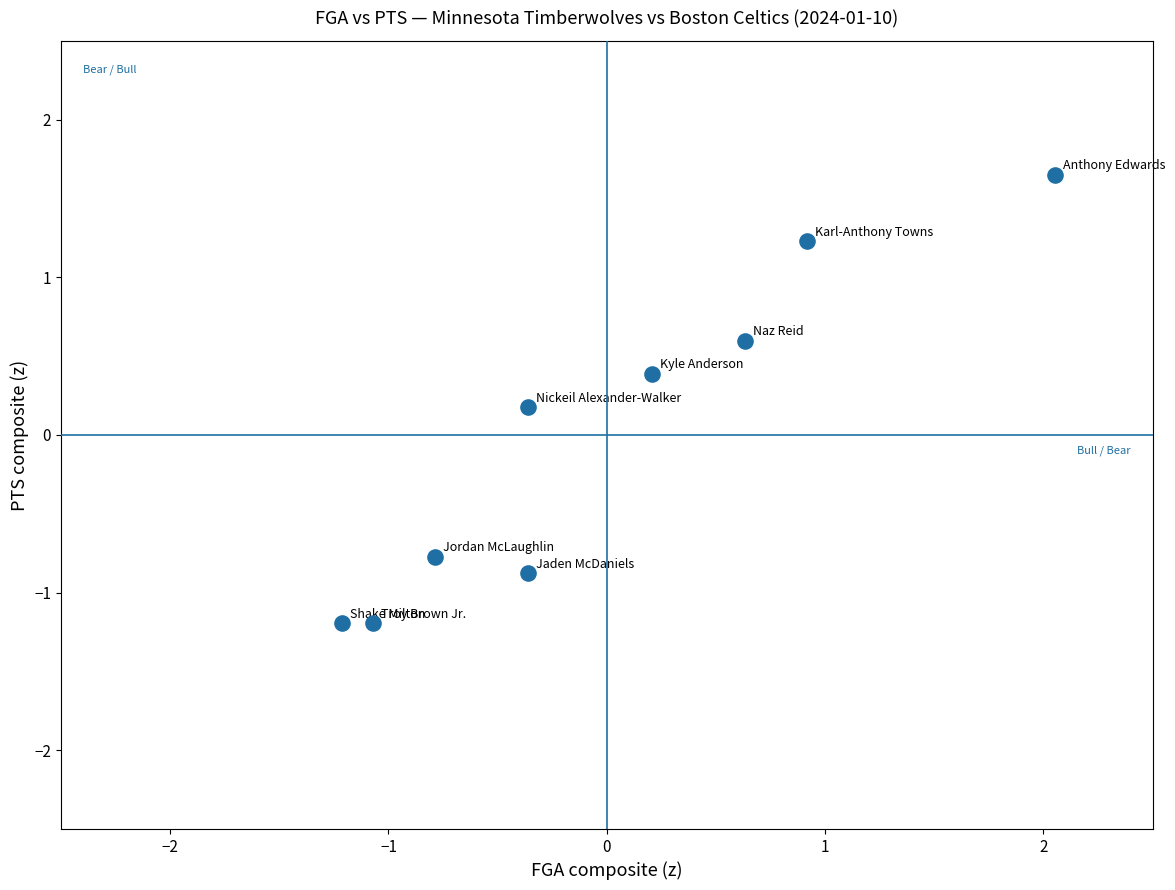

What is the range of X values (max minus min)?

3.3